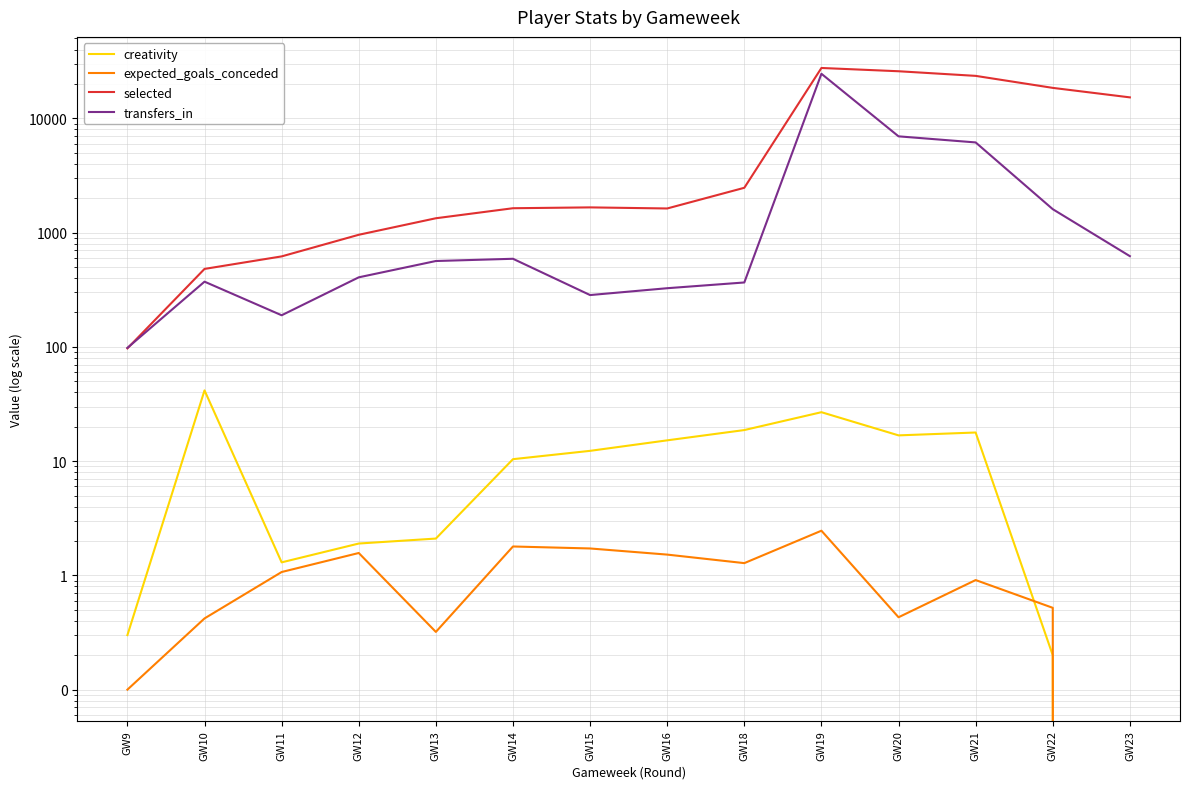

How many series are shown in this chart?

4